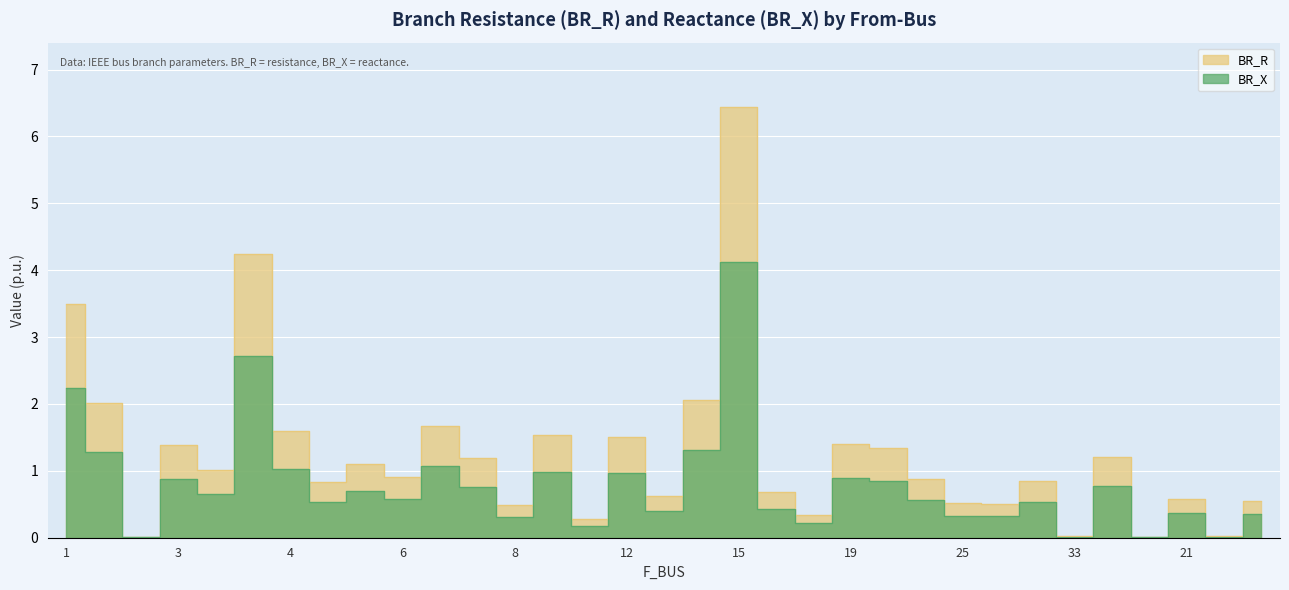

True or false: BR_R and BR_X intersect in this chart.

False